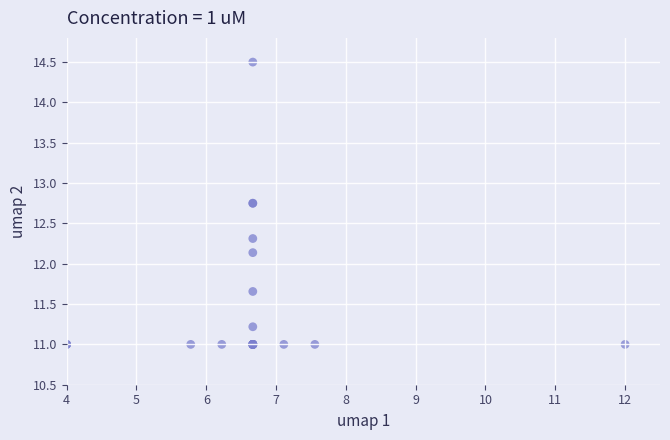

What Y value in the scatter plot is closest to 12?

12.1